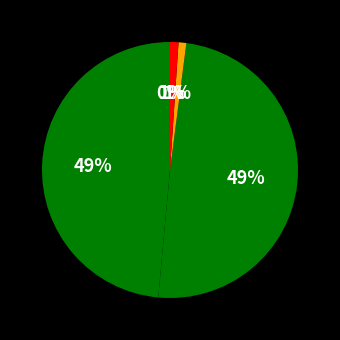

Count the number of slices in the pie.

5